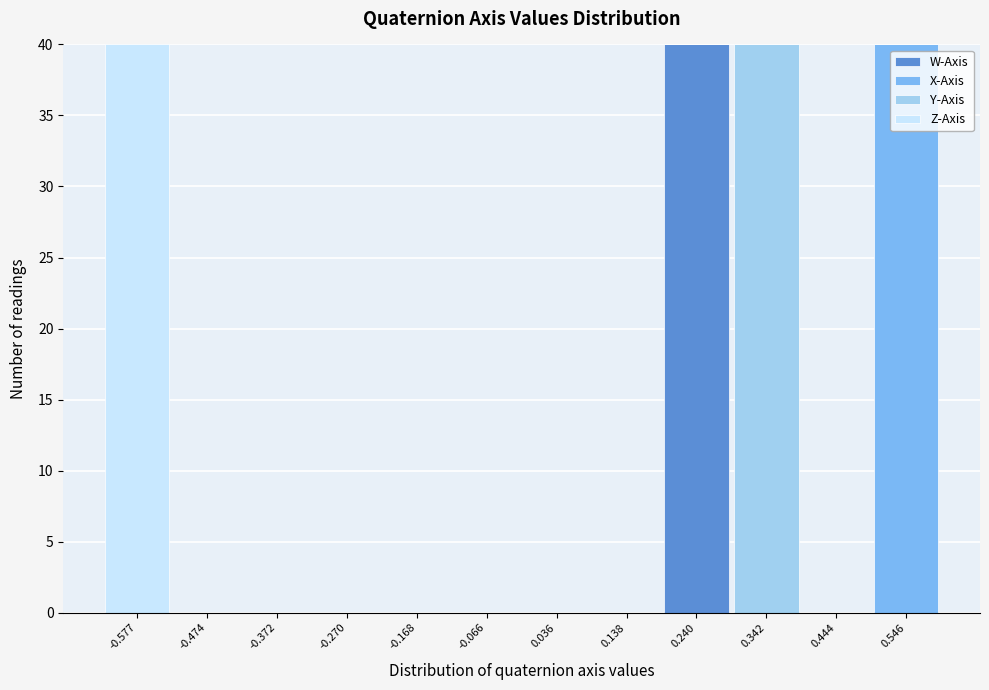

What is the total value across all series at 0.546?

40